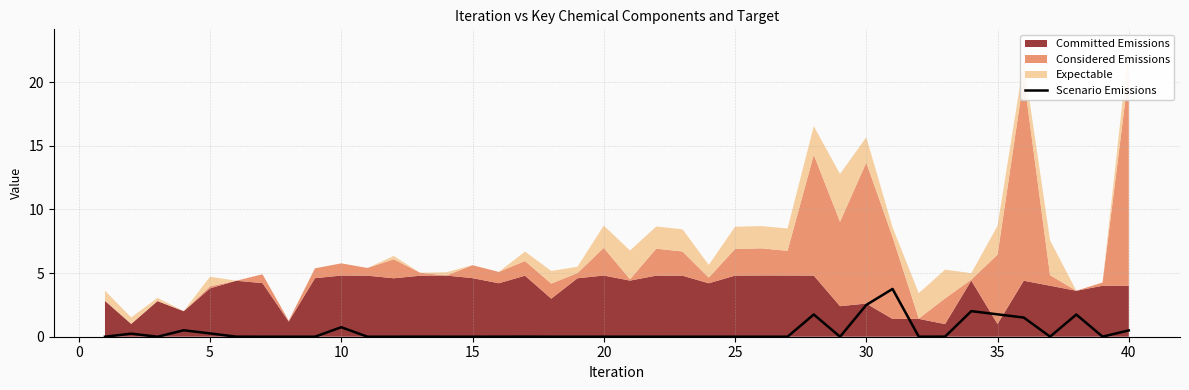

Is it true that Scenario Emissions equals 2.3 at 25?

False